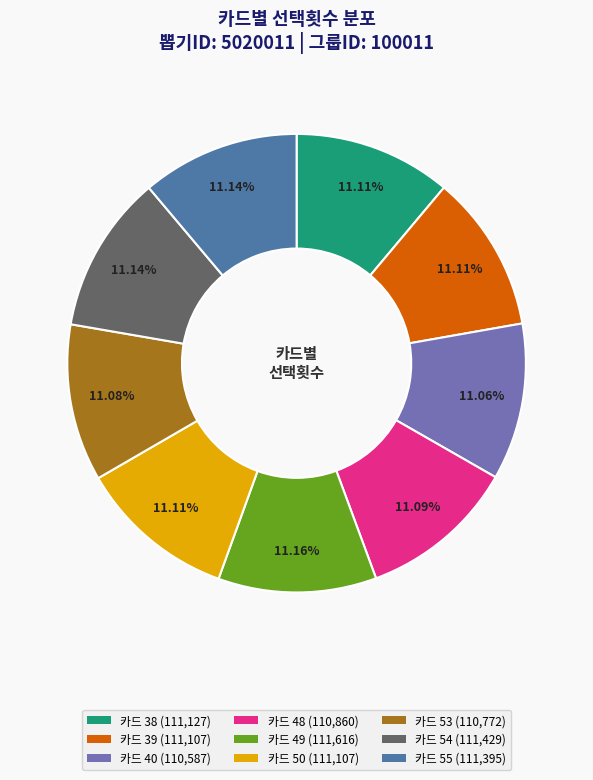

How many slices are in this pie chart?

9